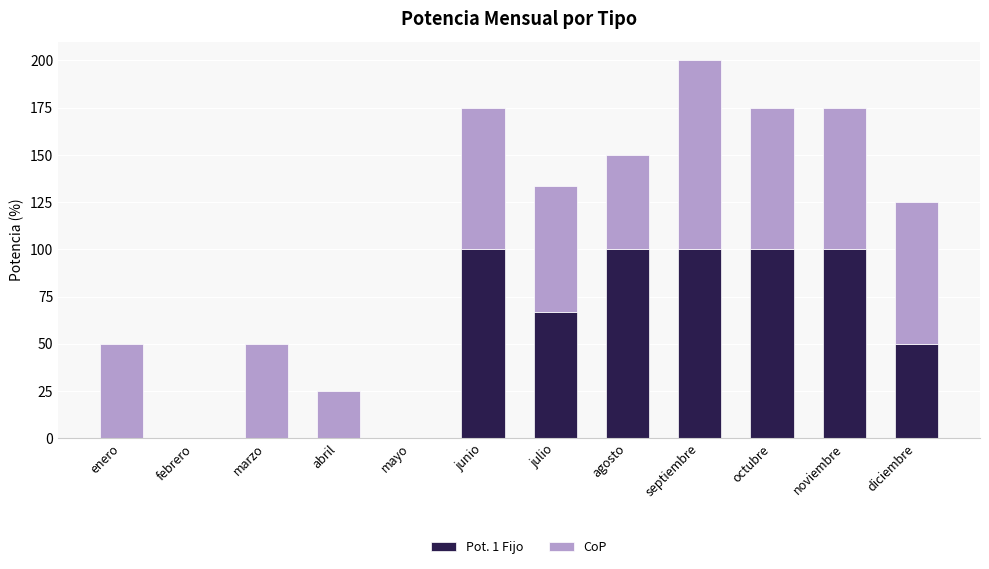

Is it true that Pot. 1 Fijo equals 56.3 at septiembre?

False